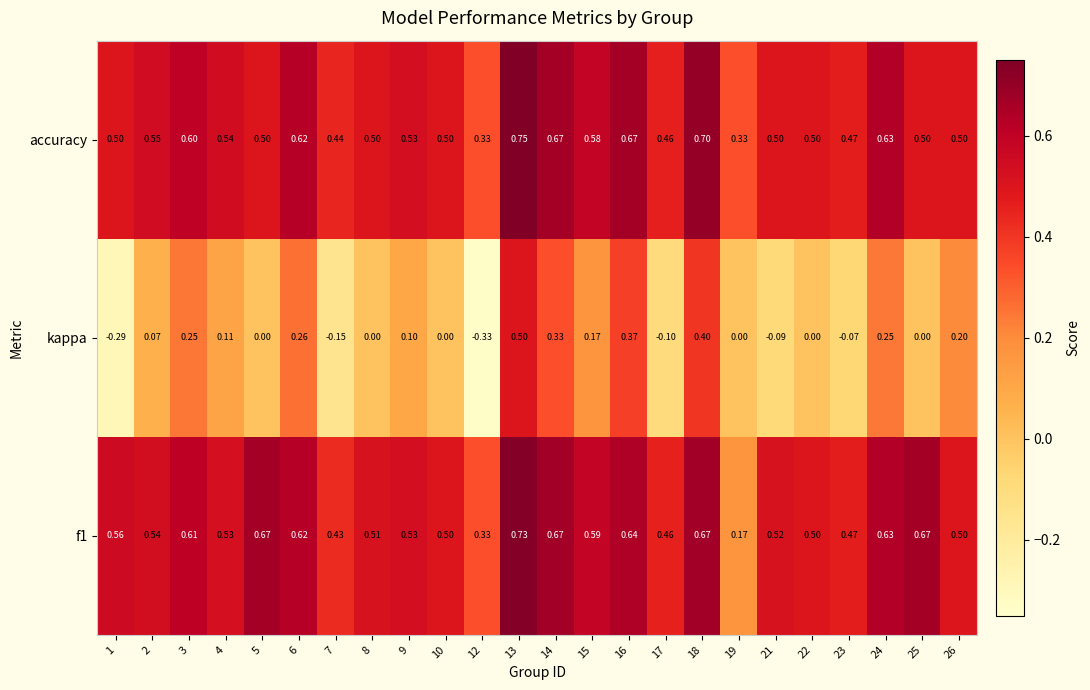

Is the value of accuracy at 12 greater than the value of kappa at 3?

Yes